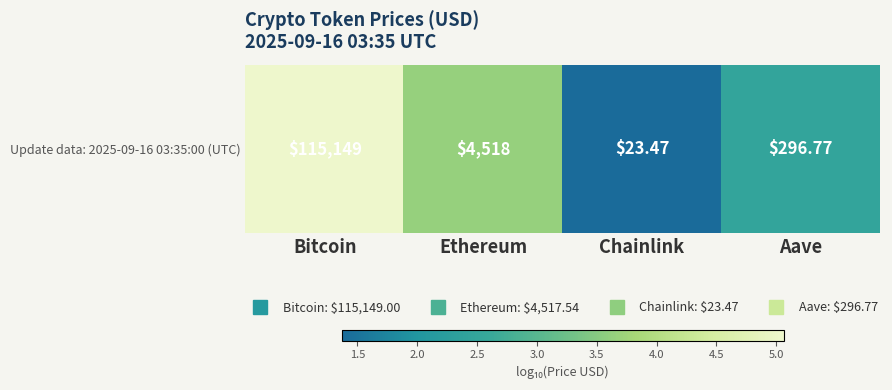

What is the maximum value shown in the chart?

5.1